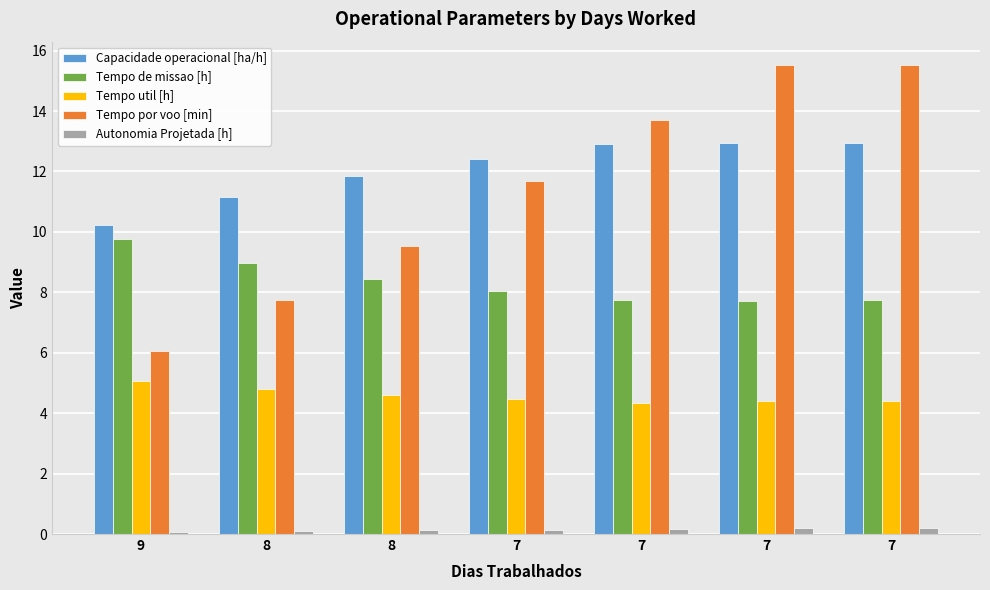

How many values in the Tempo por voo [min] series exceed 11?

4